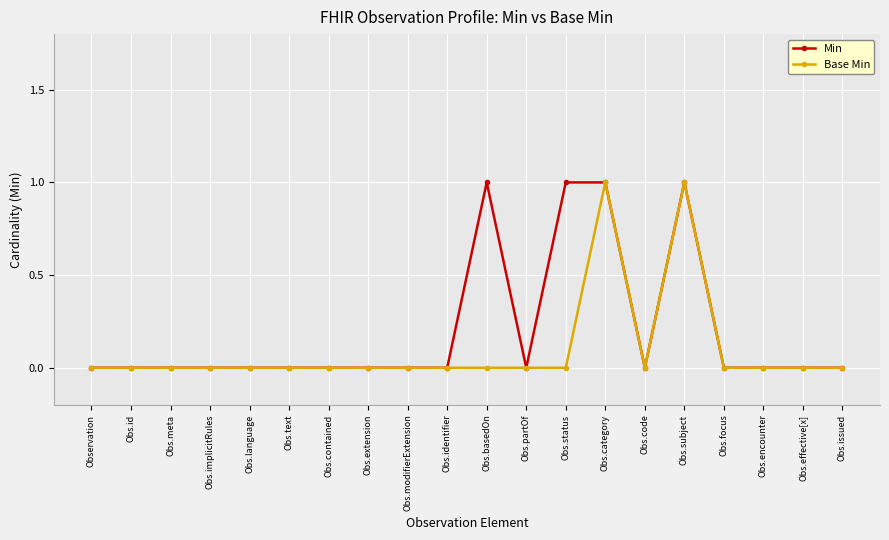

What is the sum of all Min values?

4